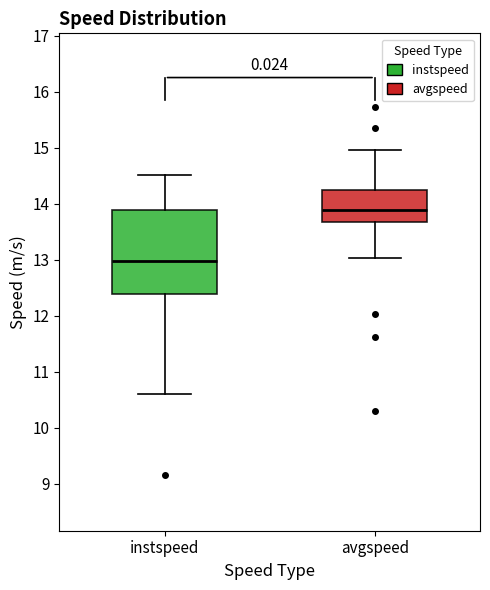

Which box has the lowest median line?

instspeed